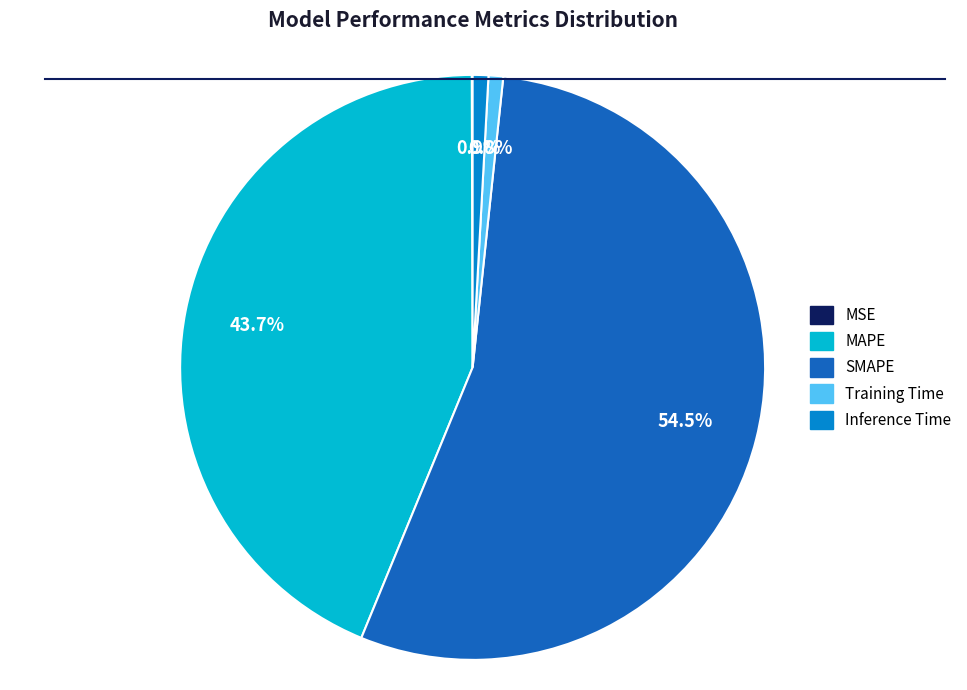

Which slice is the largest?

SMAPE